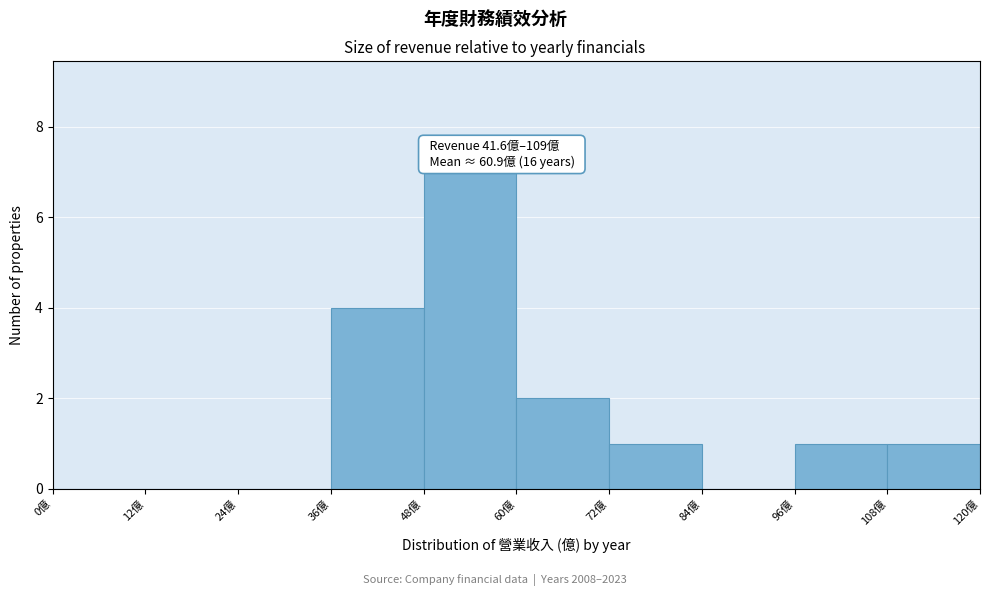

Over which range of the x-axis is the bar tallest?

48 to 60